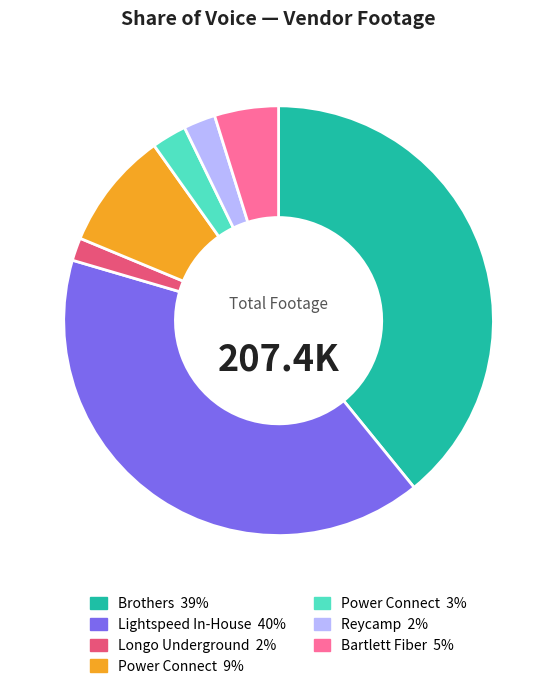

Does any single category account for the majority?

No